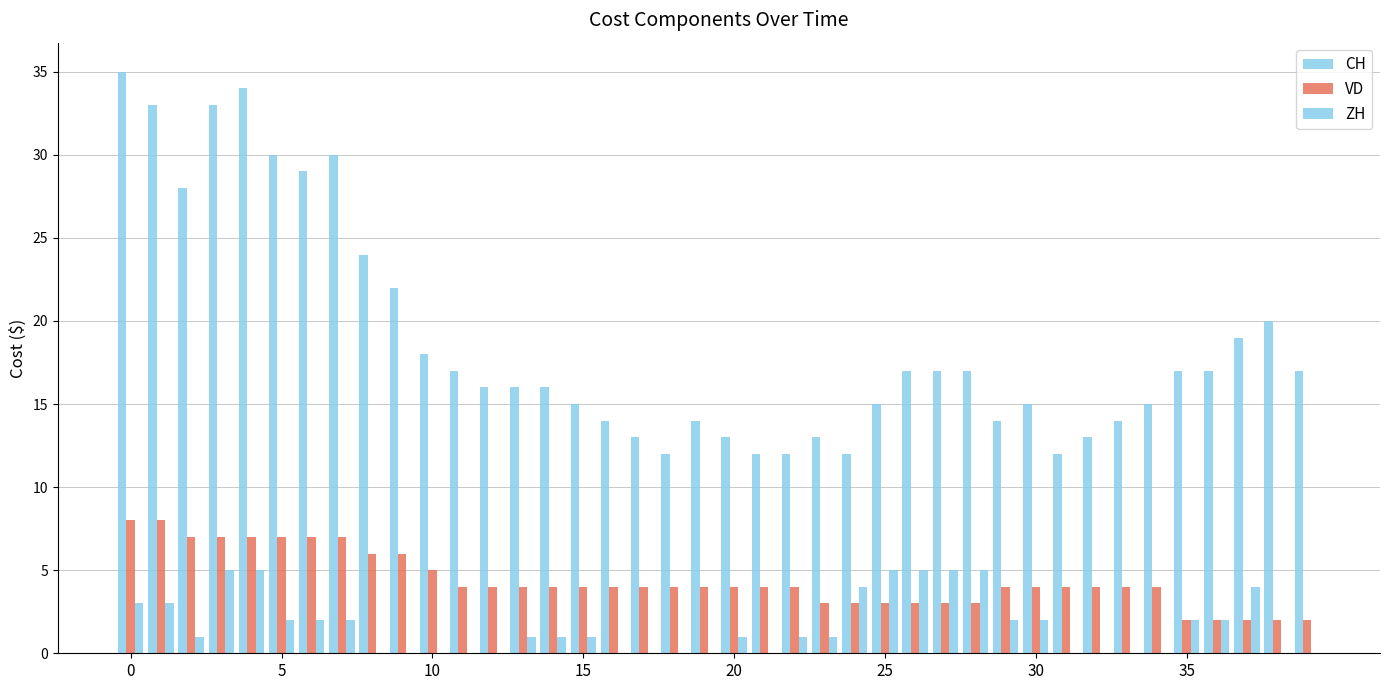

How many distinct data groups are displayed?

3